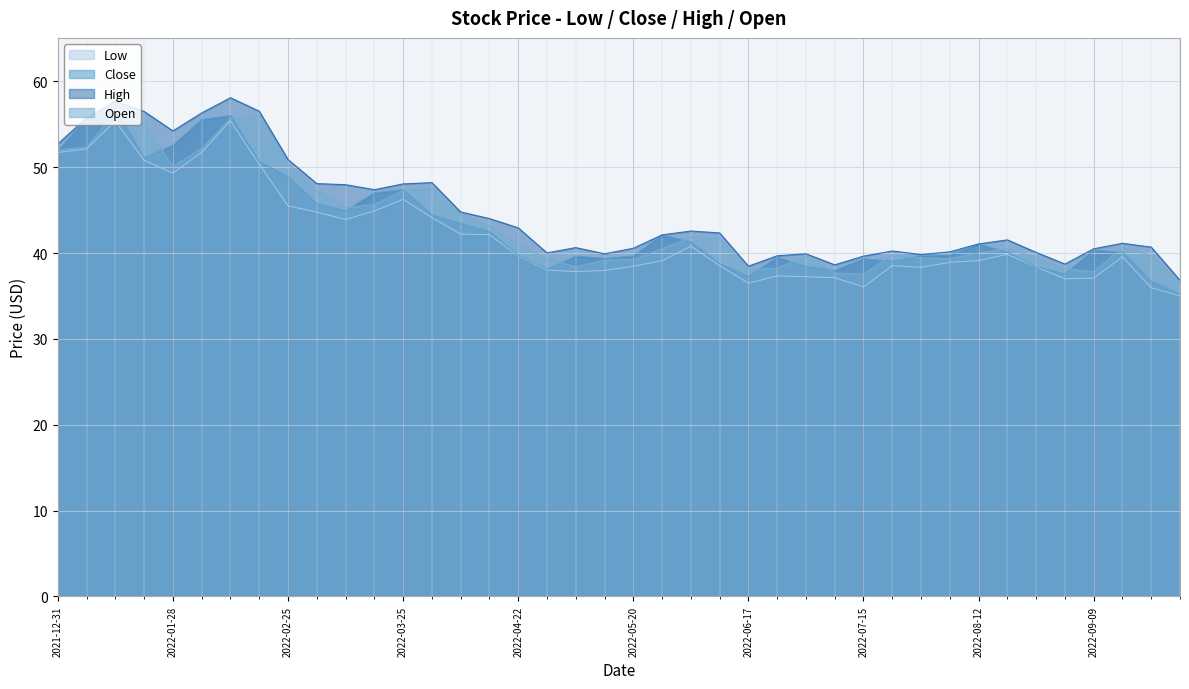

What is the highest value of the Open series?

56.4